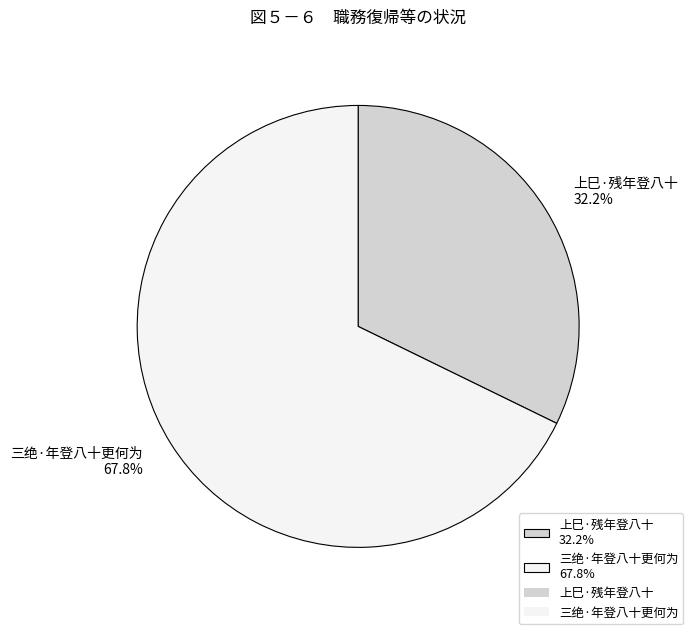

The 三绝·年登八十更何为 slice represents 68% of the pie. True or false?

True